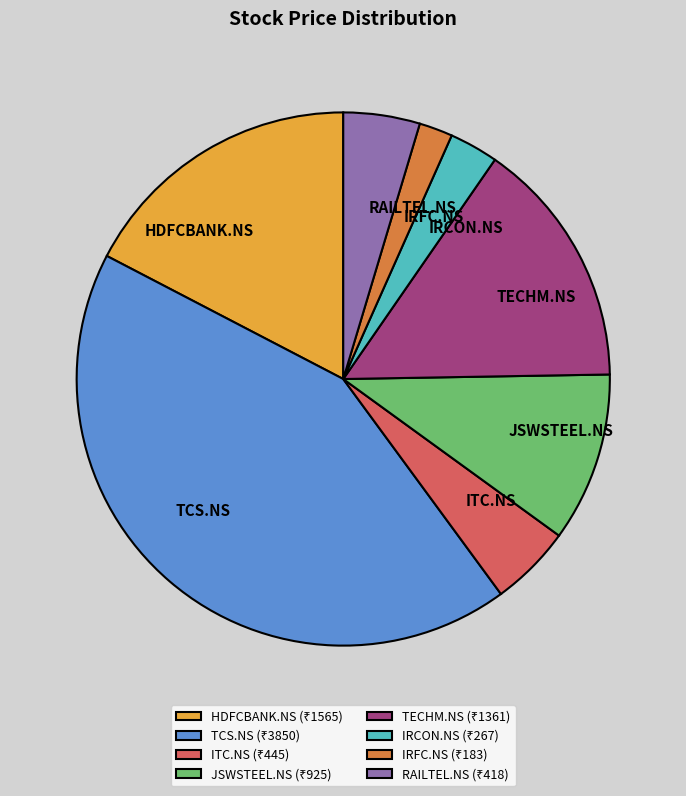

The TCS.NS slice represents 55% of the pie. True or false?

False